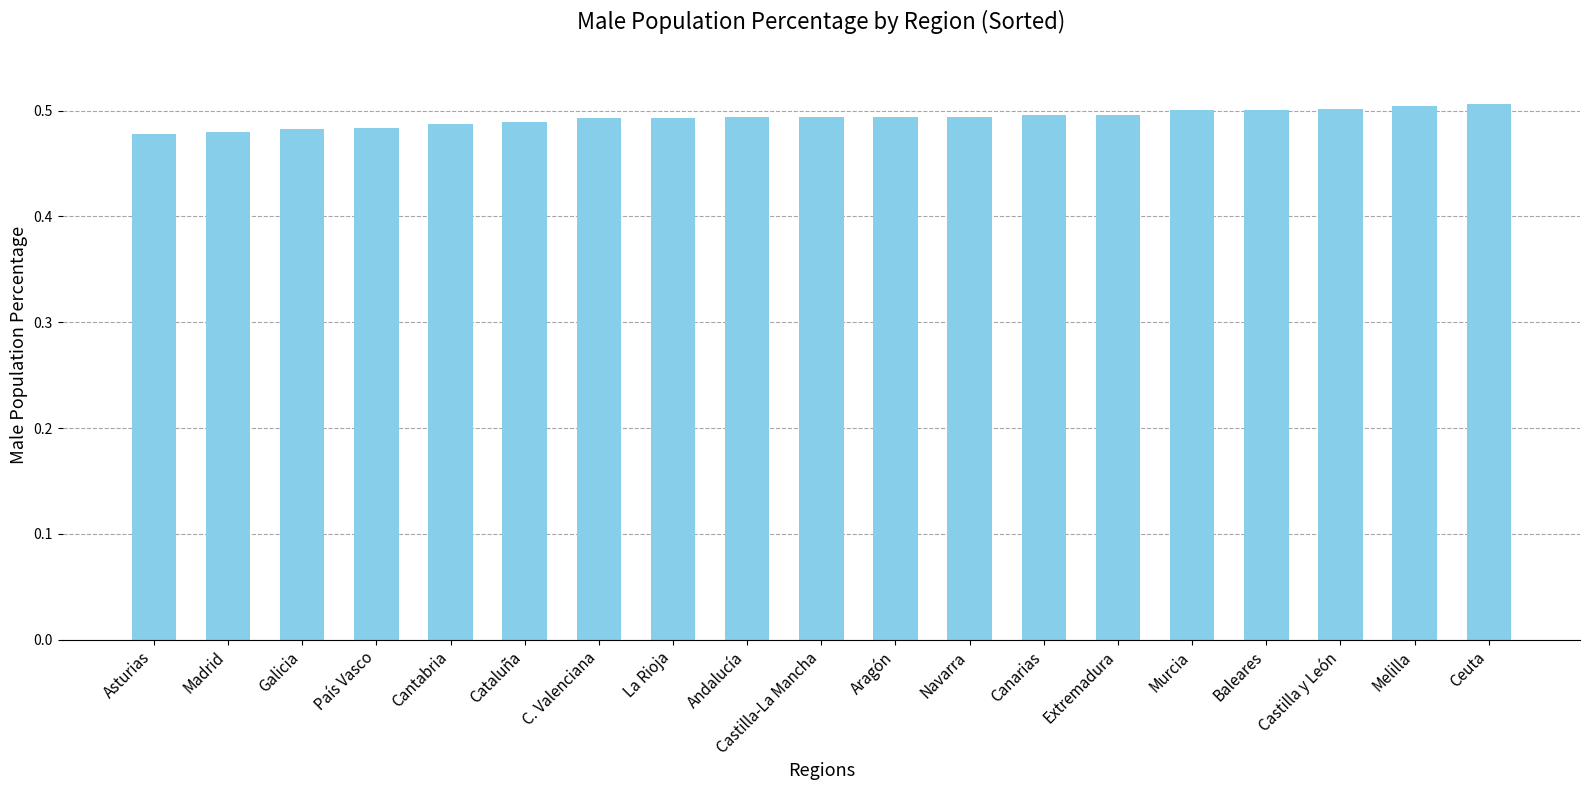

How many values are between 0 and 1?

19